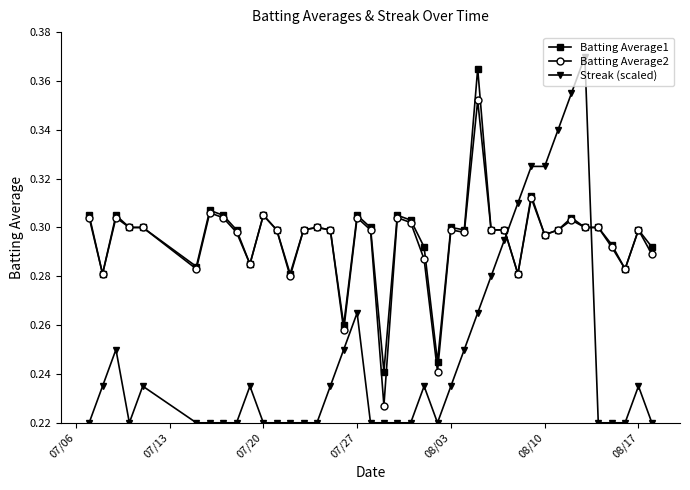

Which series has the widest spread of values?

Streak (scaled)